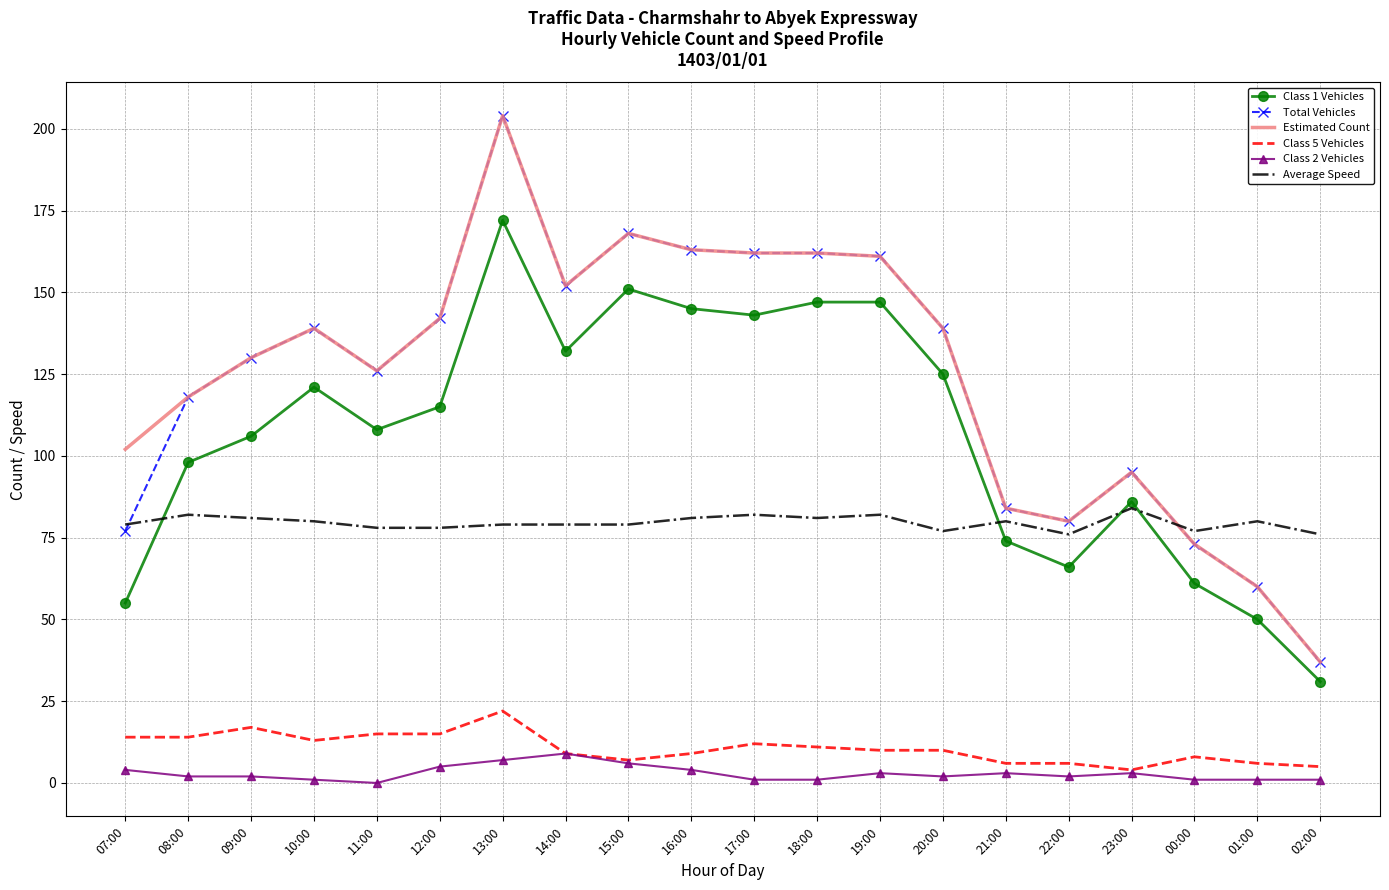

Reading left to right, transcribe all the data shown in this chart.

Class 1 Vehicles: 07:00=55	08:00=98	09:00=106	10:00=121	11:00=108	12:00=115	13:00=172	14:00=132	15:00=151	16:00=145	17:00=143	18:00=147	19:00=147	20:00=125	21:00=74	22:00=66	23:00=86	00:00=61	01:00=50	02:00=31
Total Vehicles: 07:00=77	08:00=118	09:00=130	10:00=139	11:00=126	12:00=142	13:00=204	14:00=152	15:00=168	16:00=163	17:00=162	18:00=162	19:00=161	20:00=139	21:00=84	22:00=80	23:00=95	00:00=73	01:00=60	02:00=37
Estimated Count: 07:00=102	08:00=118	09:00=130	10:00=139	11:00=126	12:00=142	13:00=204	14:00=152	15:00=168	16:00=163	17:00=162	18:00=162	19:00=161	20:00=139	21:00=84	22:00=80	23:00=95	00:00=73	01:00=60	02:00=37
Class 5 Vehicles: 07:00=14	08:00=14	09:00=17	10:00=13	11:00=15	12:00=15	13:00=22	14:00=9	15:00=7	16:00=9	17:00=12	18:00=11	19:00=10	20:00=10	21:00=6	22:00=6	23:00=4	00:00=8	01:00=6	02:00=5
Class 2 Vehicles: 07:00=4	08:00=2	09:00=2	10:00=1	11:00=0	12:00=5	13:00=7	14:00=9	15:00=6	16:00=4	17:00=1	18:00=1	19:00=3	20:00=2	21:00=3	22:00=2	23:00=3	00:00=1	01:00=1	02:00=1
Average Speed: 07:00=79	08:00=82	09:00=81	10:00=80	11:00=78	12:00=78	13:00=79	14:00=79	15:00=79	16:00=81	17:00=82	18:00=81	19:00=82	20:00=77	21:00=80	22:00=76	23:00=84	00:00=77	01:00=80	02:00=76